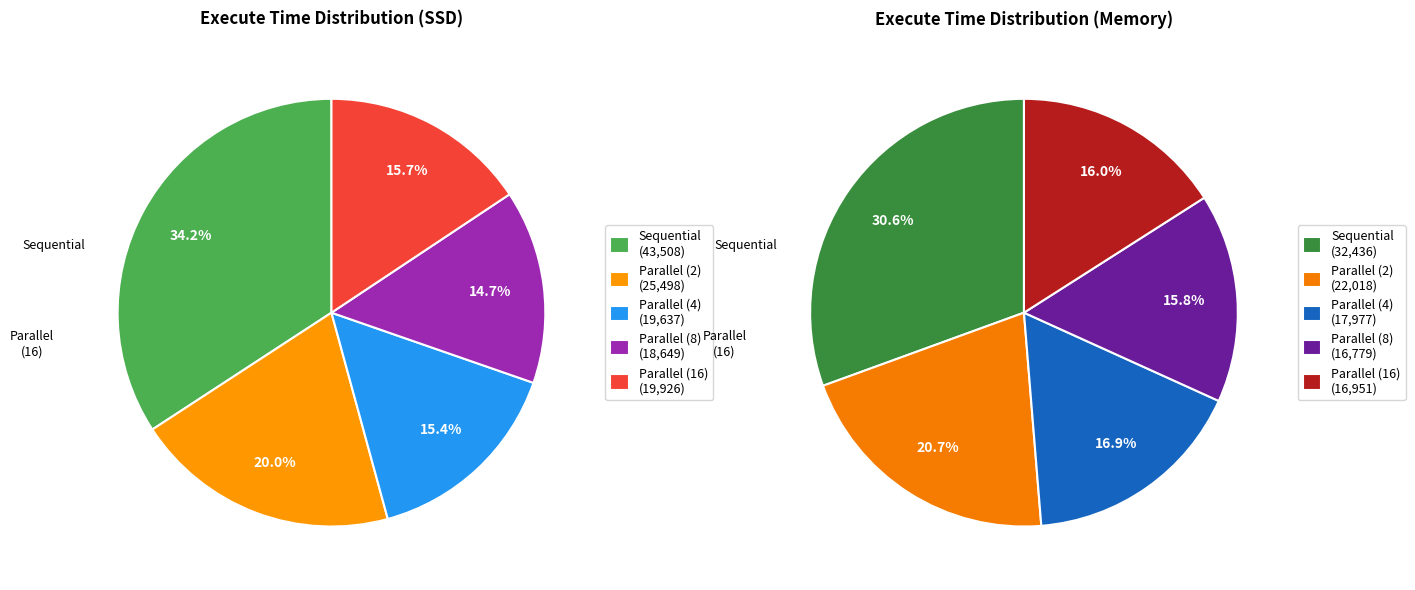

To the nearest percent, what is the difference between the largest and smallest slice percentages?

15%